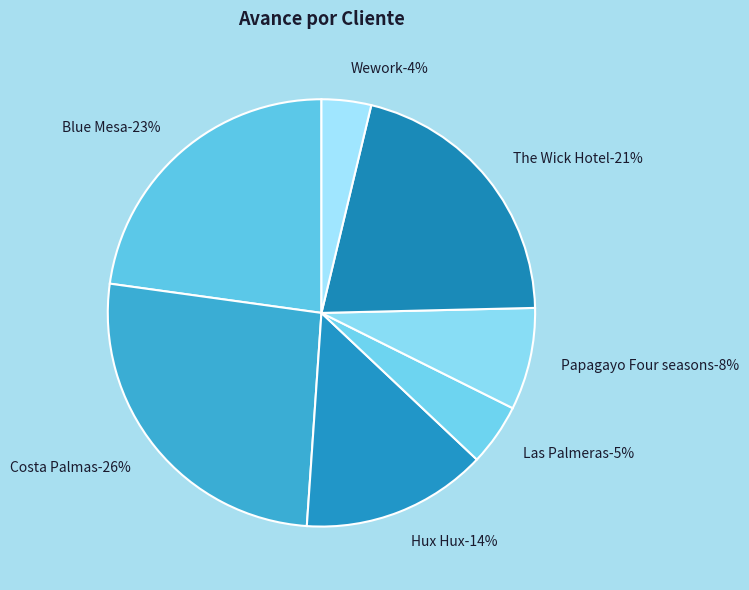

True or false: Las Palmeras accounts for 1% of the total.

False